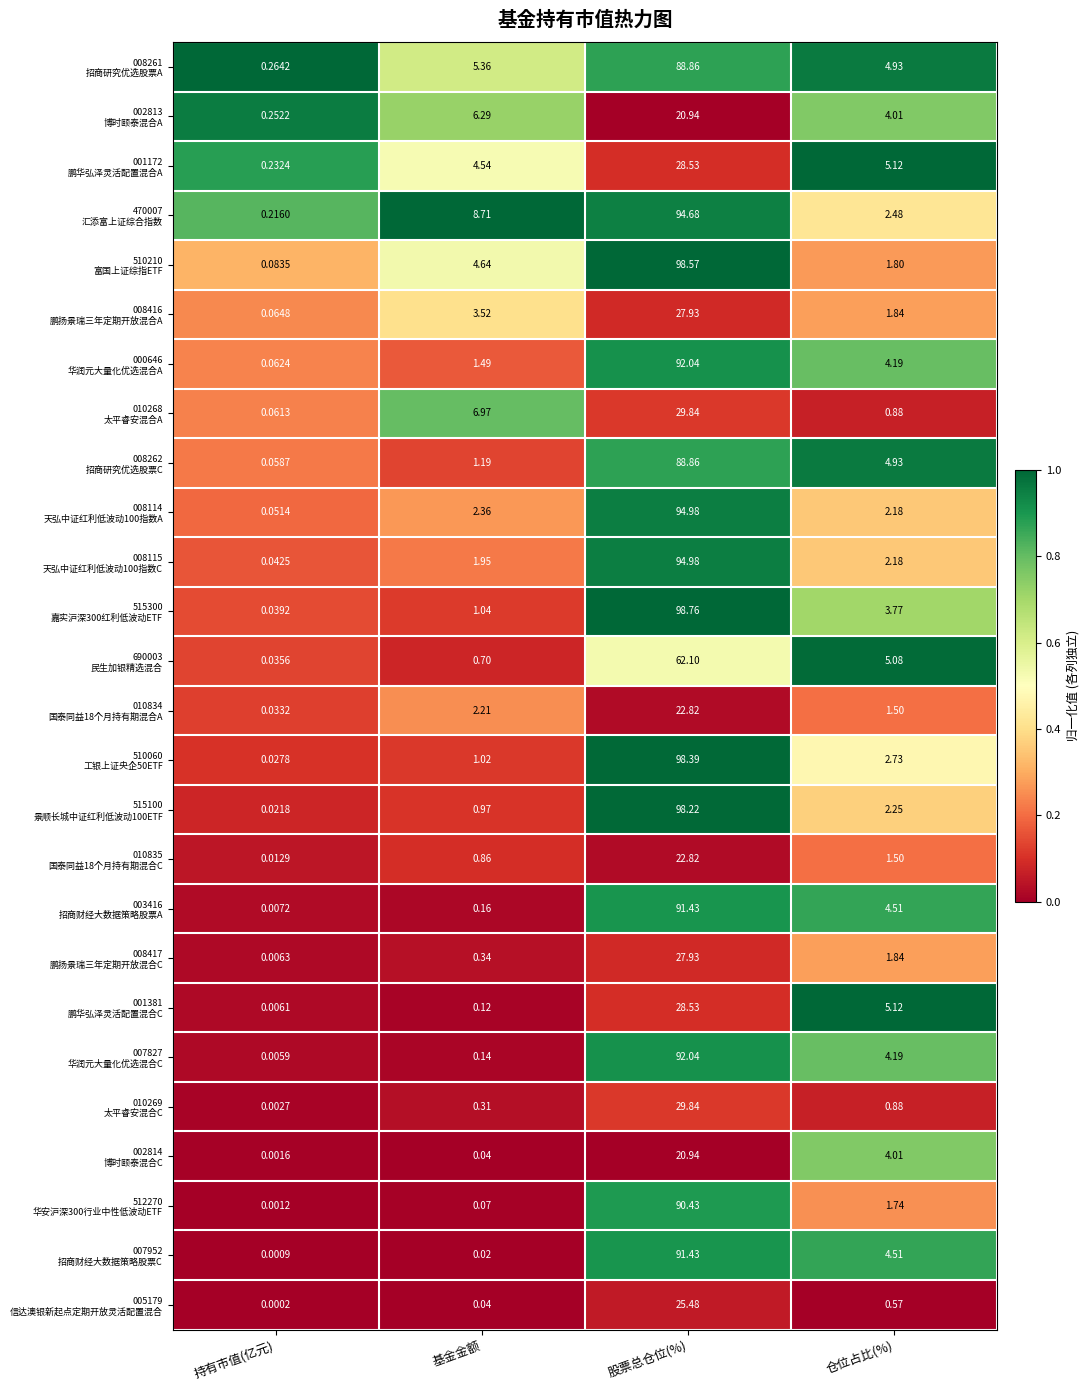

At which category is the sum across all series the highest?

股票总仓位(%)